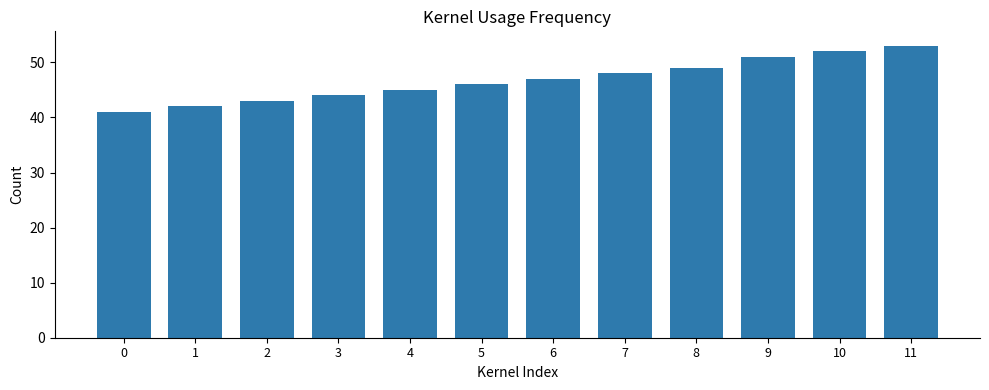

What is the greatest value displayed?

53